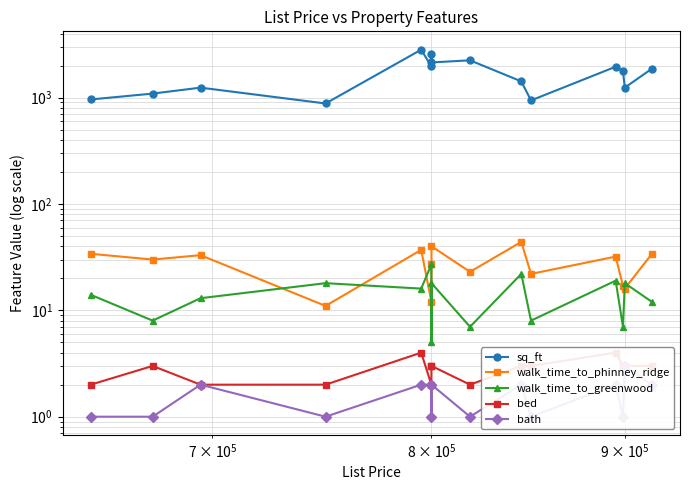

How many interior local peaks does the bed series have?

3